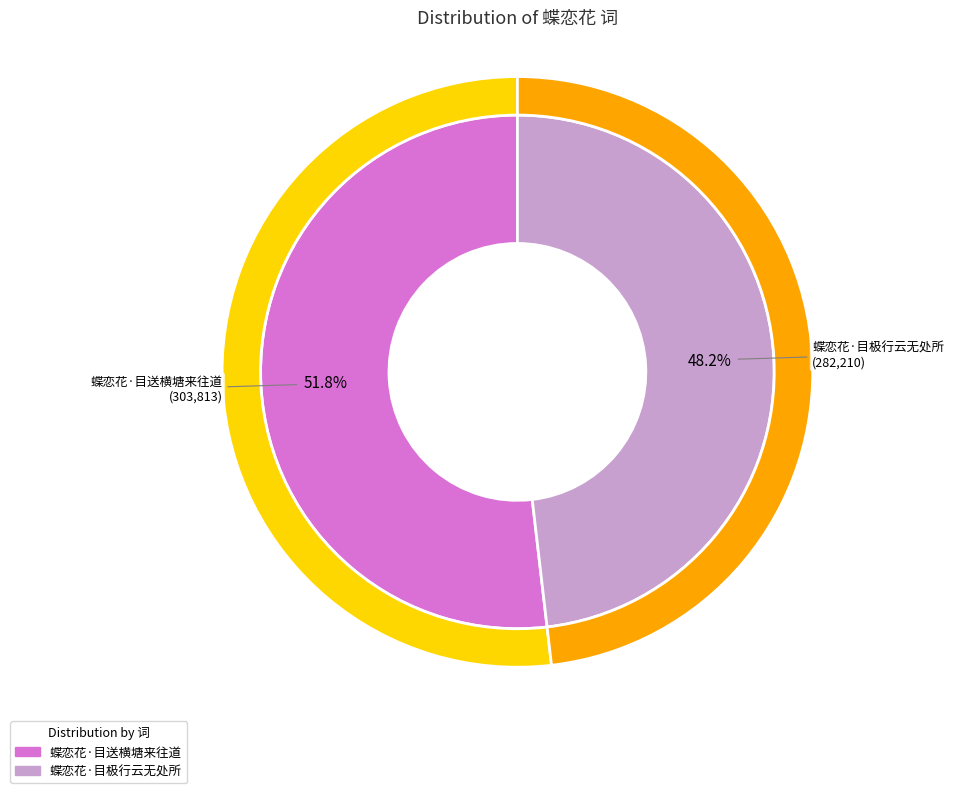

What is the change in value from 蝶恋花·目送横塘来往道 to 蝶恋花·目极行云无处所?

-21603